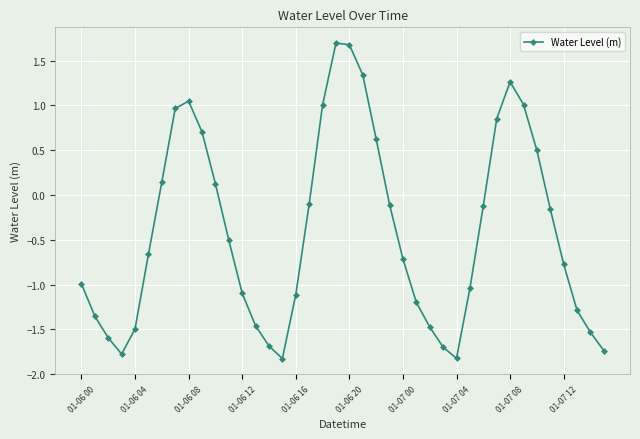

Does the chart display data point markers on the line(s)?

Yes